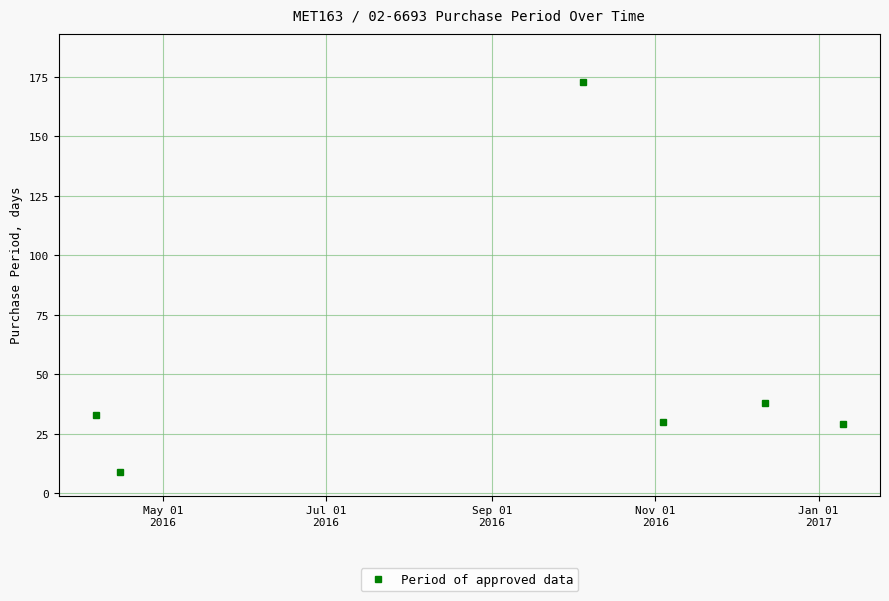

What is the value of the 2nd point from the left?

9